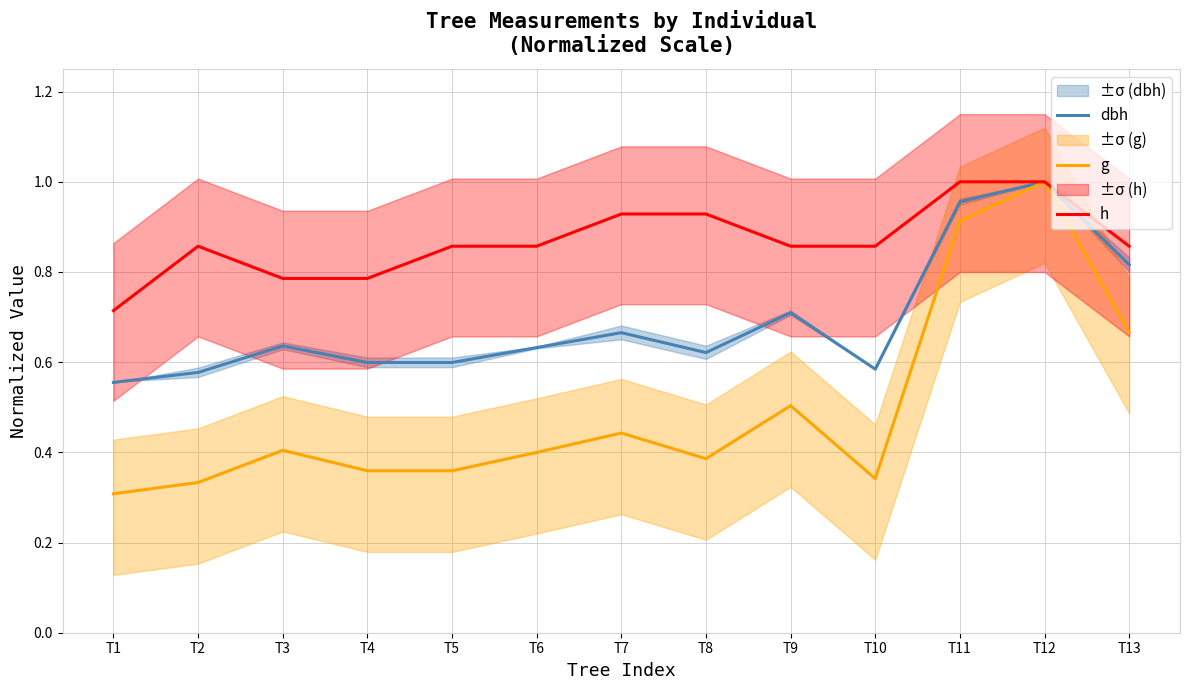

How many lines are shown in the chart?

3